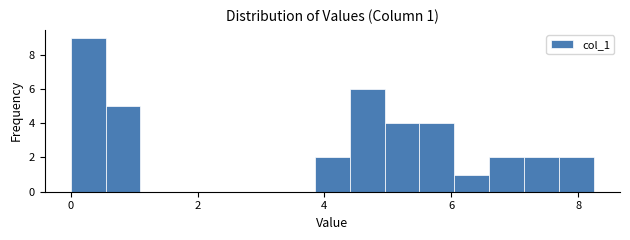

Around what value on the x-axis is the tallest bar? Give the approximate position of its centre, as read against the axis.

0.2